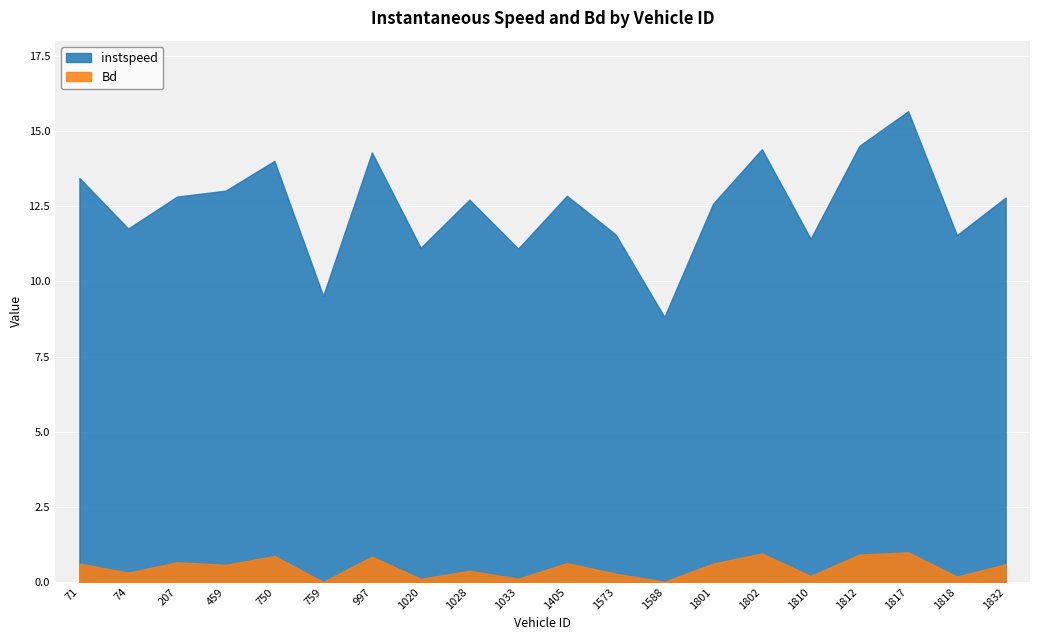

What is the maximum value for Bd?

1.0